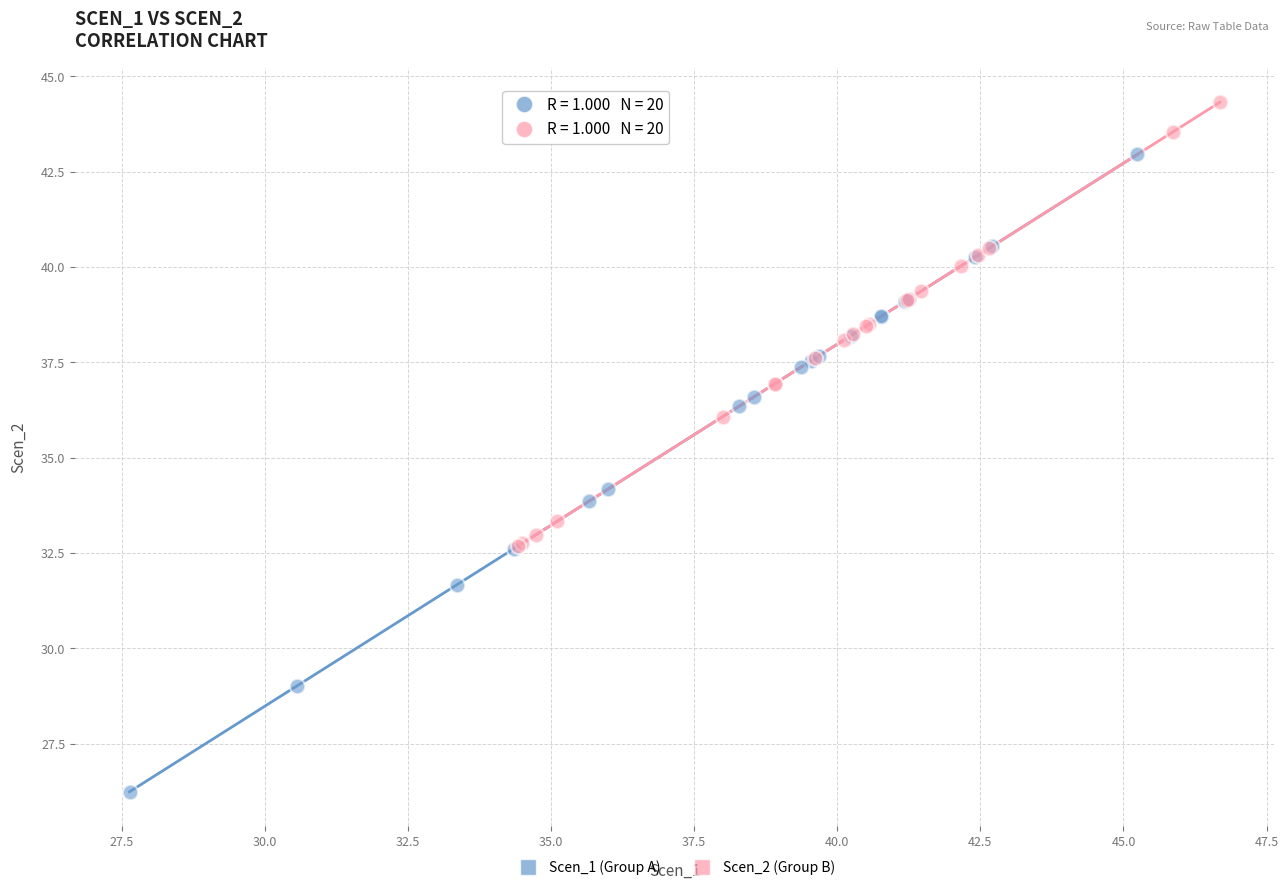

Which series reaches the maximum Y coordinate?

Scen_2 (Group B)